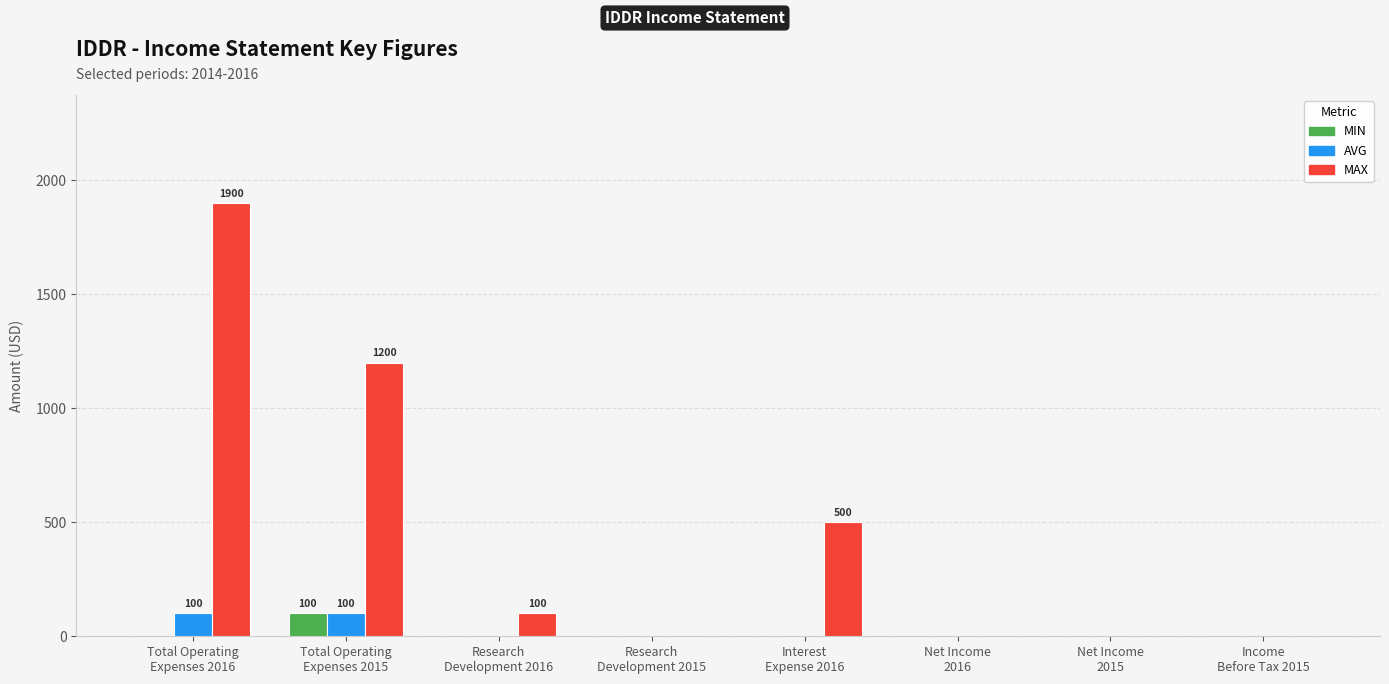

Which series has the largest total across all categories?

MAX